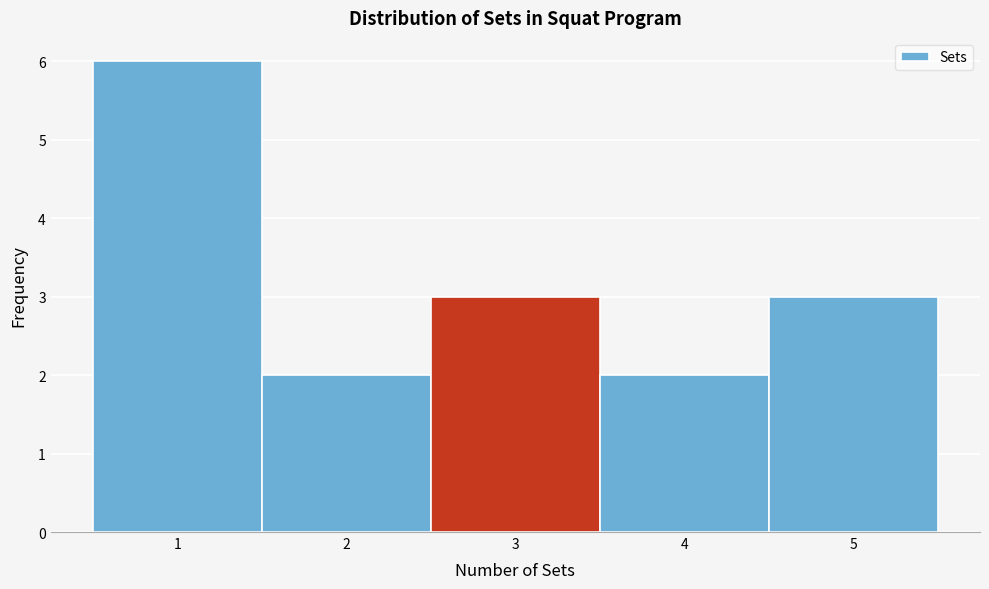

Reading left to right, list every bar in this chart as the range it spans on the x-axis followed by its height. The values are not printed on the chart, so give them approximately, as read against the axis.

0.5 to 1.5: 6
1.5 to 2.5: 2
2.5 to 3.5: 3
3.5 to 4.5: 2
4.5 to 5.5: 3